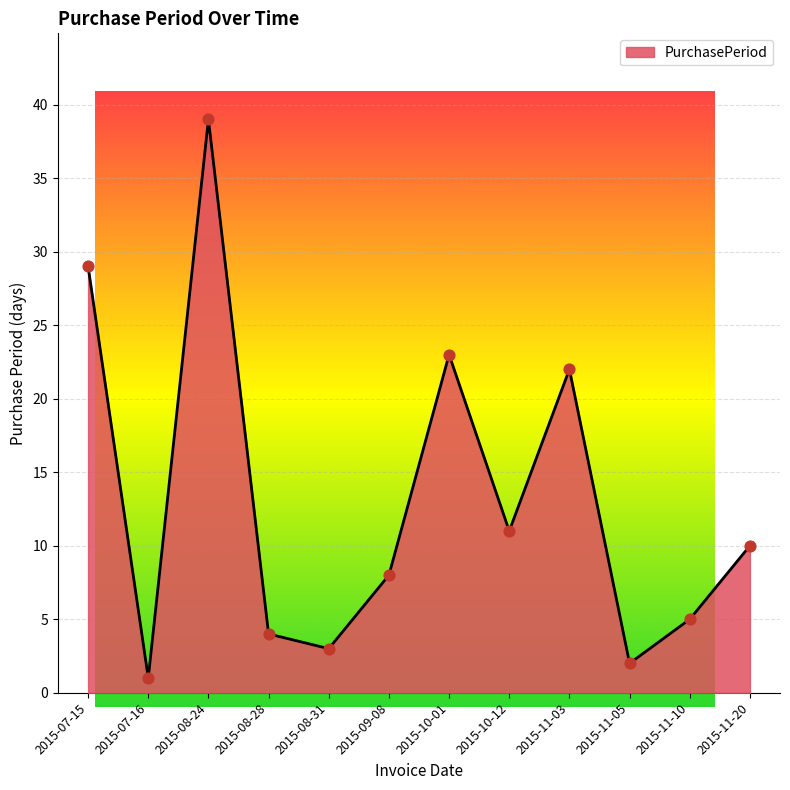

What is the change in value from 2015-08-24 to 2015-08-28?

-35